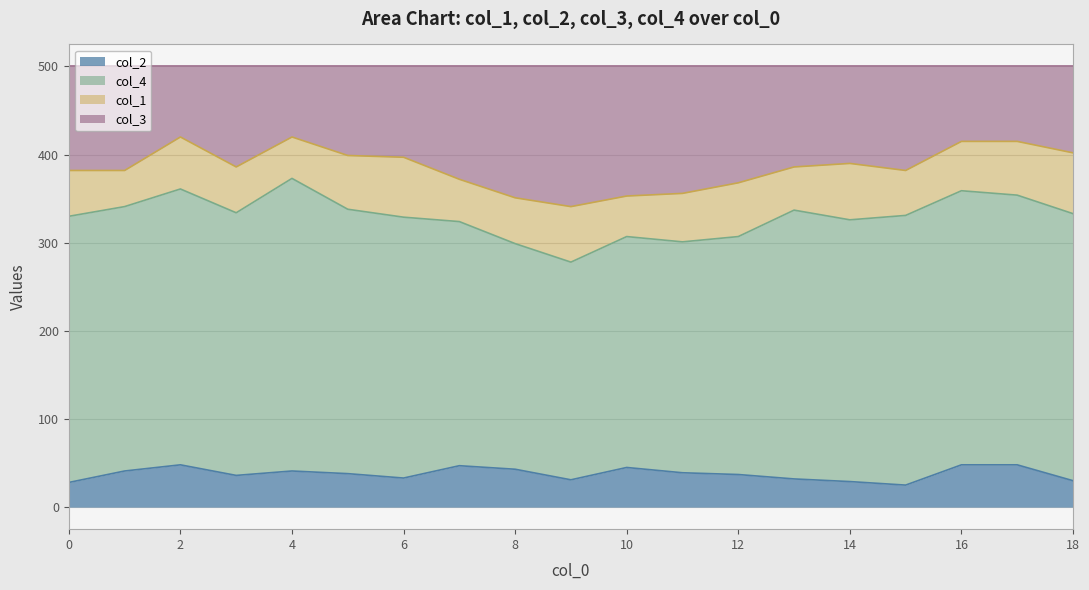

What is the difference between the maximum and minimum values in the col_2 series?

23